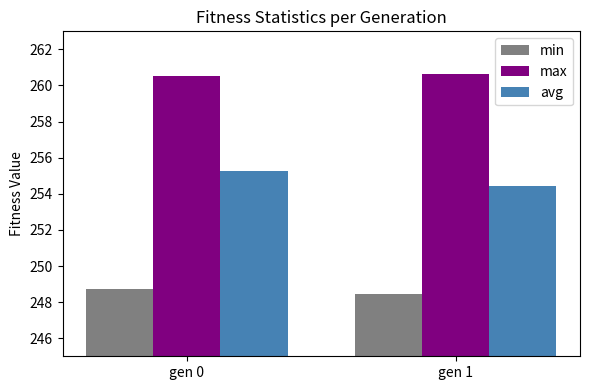

Reading left to right, what are all the values shown in this chart?

min: 248.7	248.4
max: 260.5	260.6
avg: 255.3	254.4